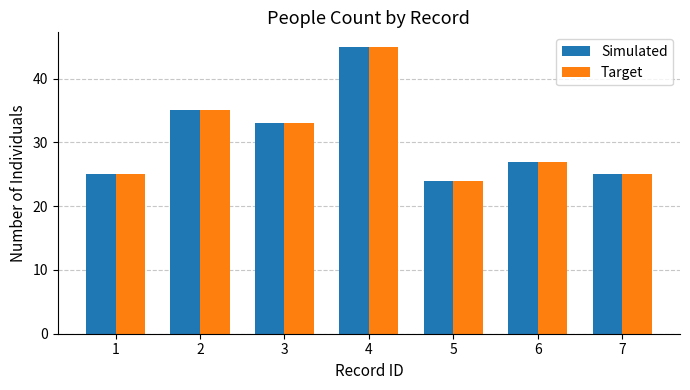

Reading right to left, transcribe all the data shown in this chart.

Simulated: 7=25	6=27	5=24	4=45	3=33	2=35	1=25
Target: 7=25	6=27	5=24	4=45	3=33	2=35	1=25